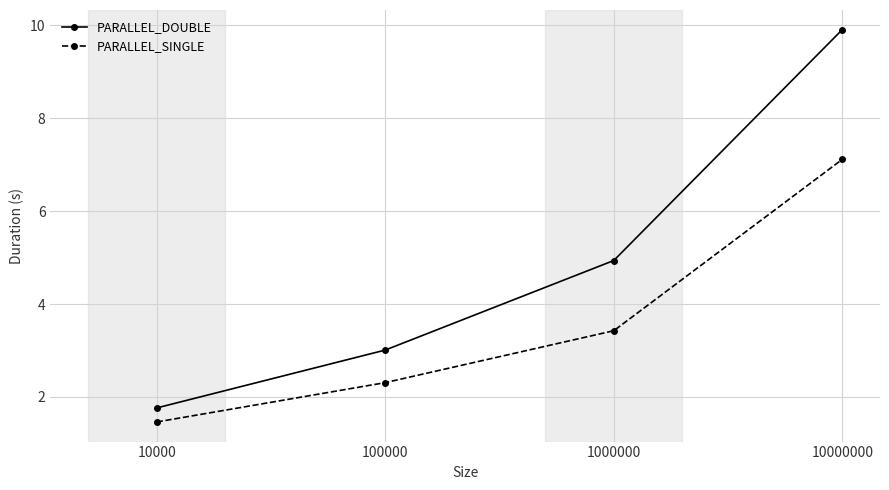

Reading left to right, list all the values displayed in this chart.

PARALLEL_DOUBLE: 10000=1.8	100000=3.0	1000000=4.9	10000000=9.9
PARALLEL_SINGLE: 10000=1.5	100000=2.3	1000000=3.4	10000000=7.1